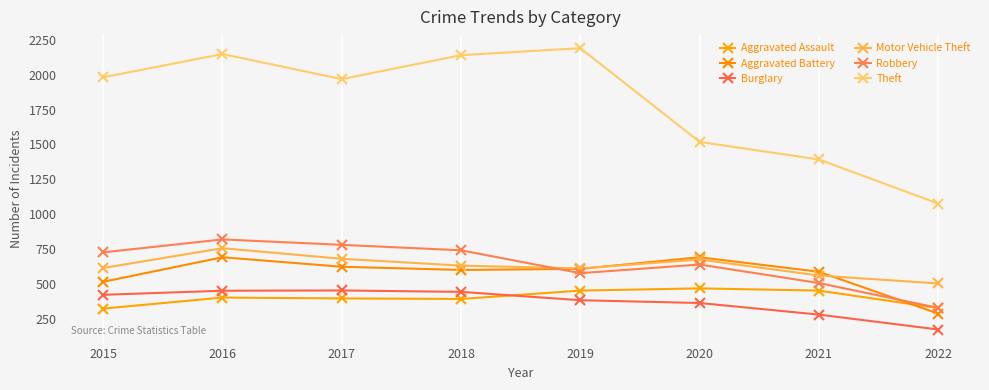

The Aggravated Assault series shows 284 at 2019. True or false?

False